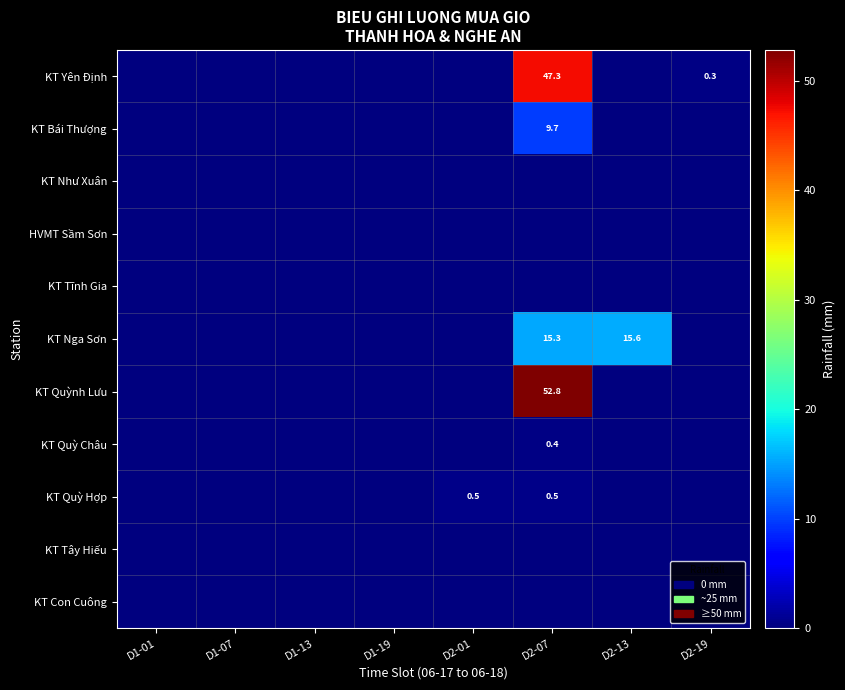

How many distinct data groups are displayed?

11